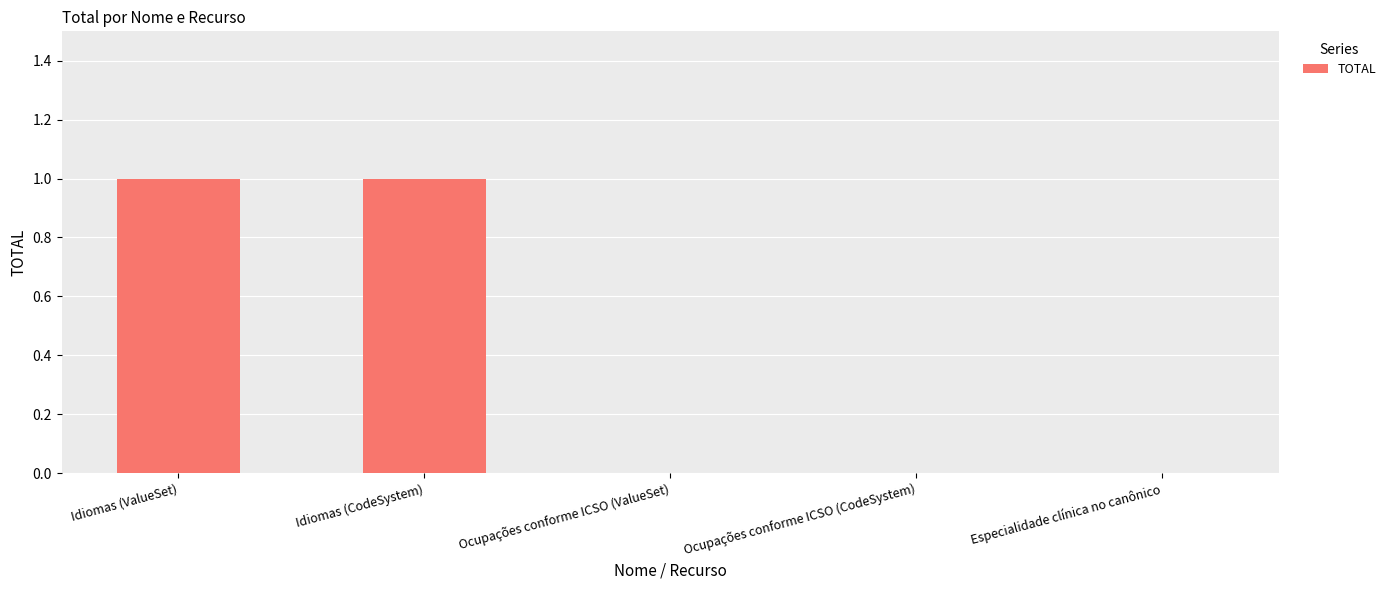

Is it true that the value at Ocupações conforme ICSO (CodeSystem) is -1?

False